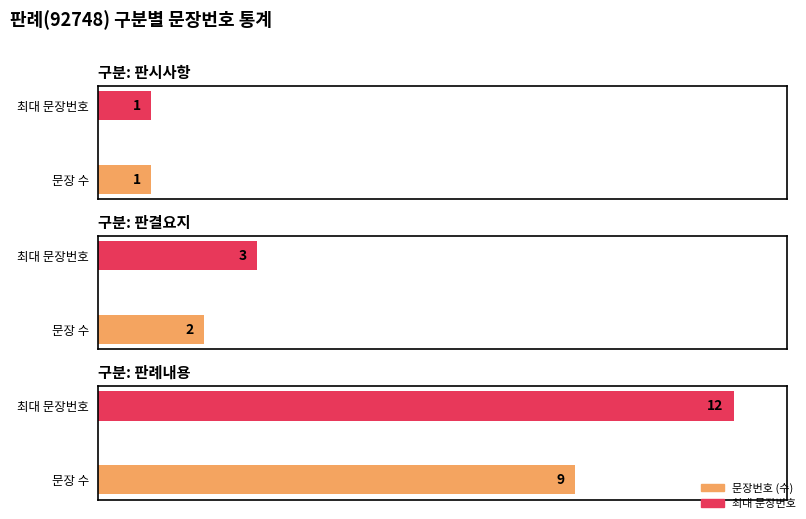

How many bars are there in each group?

2